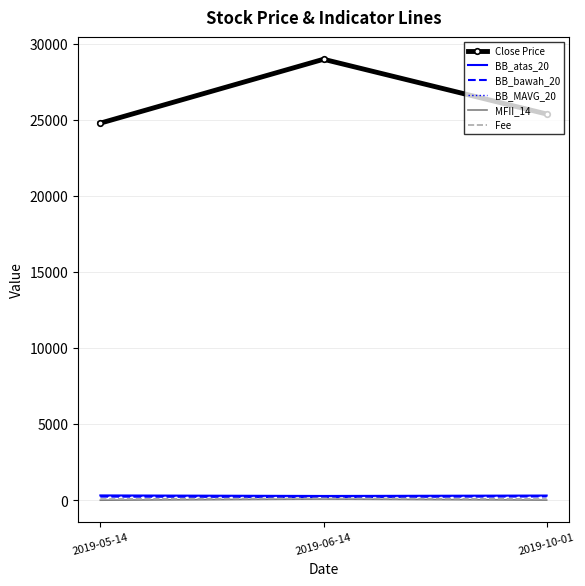

Which series has the widest spread of values?

Close Price